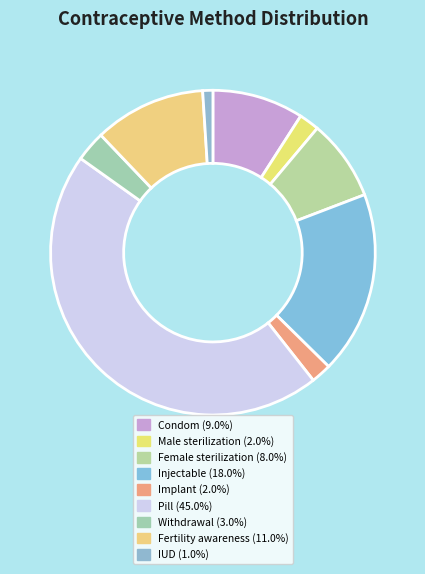

True or false: Fertility awareness accounts for 11% of the total.

True